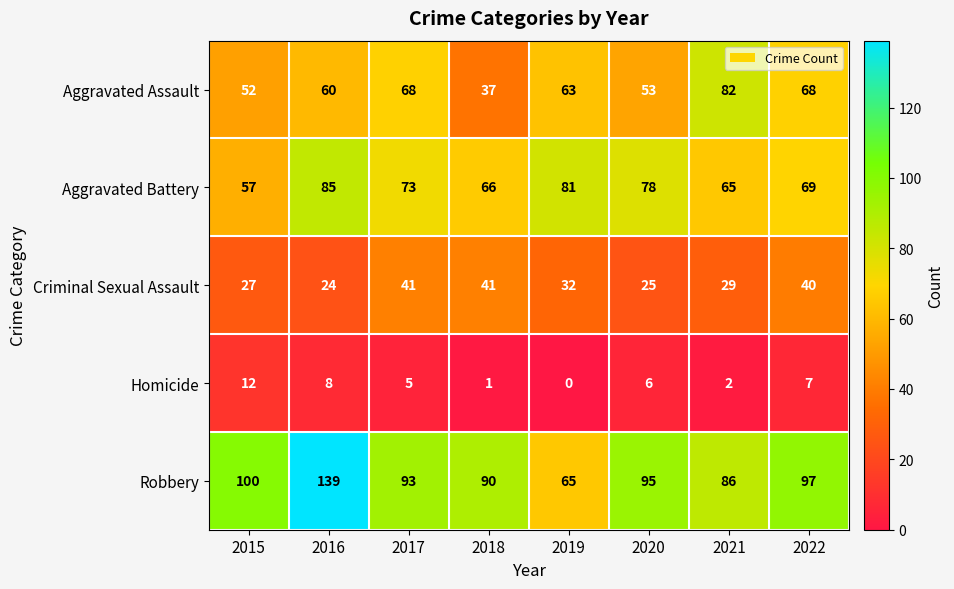

What value does the Robbery series have at 2016, to the nearest 10?

140